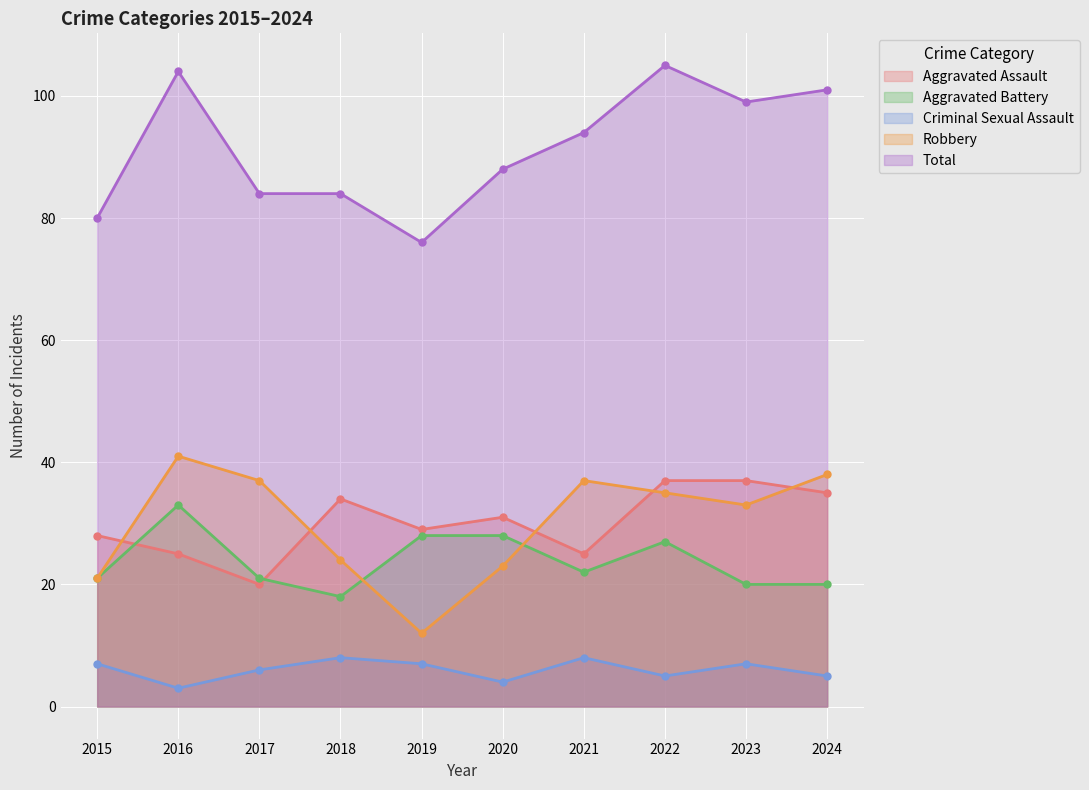

Where do Robbery and Aggravated Assault first cross each other?

2015 and 2016